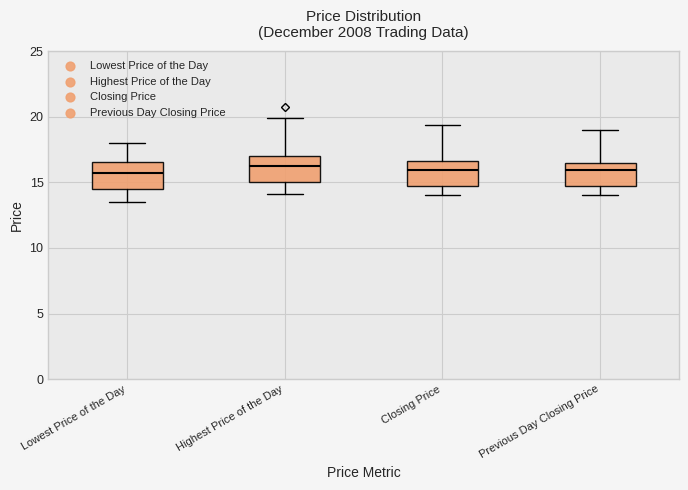

Reading left to right, transcribe this box plot: for each box, give where its median line is, the range the box spans, and where its two whiskers end, as read against the y-axis. The values are not printed on the chart, so give them approximately, as read against the axis.

Lowest Price of the Day: median 15.5, box 14.5 to 16.5, whiskers 13.5 to 18.0
Highest Price of the Day: median 16.5, box 15.0 to 17.0, whiskers 14.0 to 20.0
Closing Price: median 16.0, box 14.5 to 16.5, whiskers 14.0 to 19.5
Previous Day Closing Price: median 16.0, box 14.5 to 16.5, whiskers 14.0 to 19.0